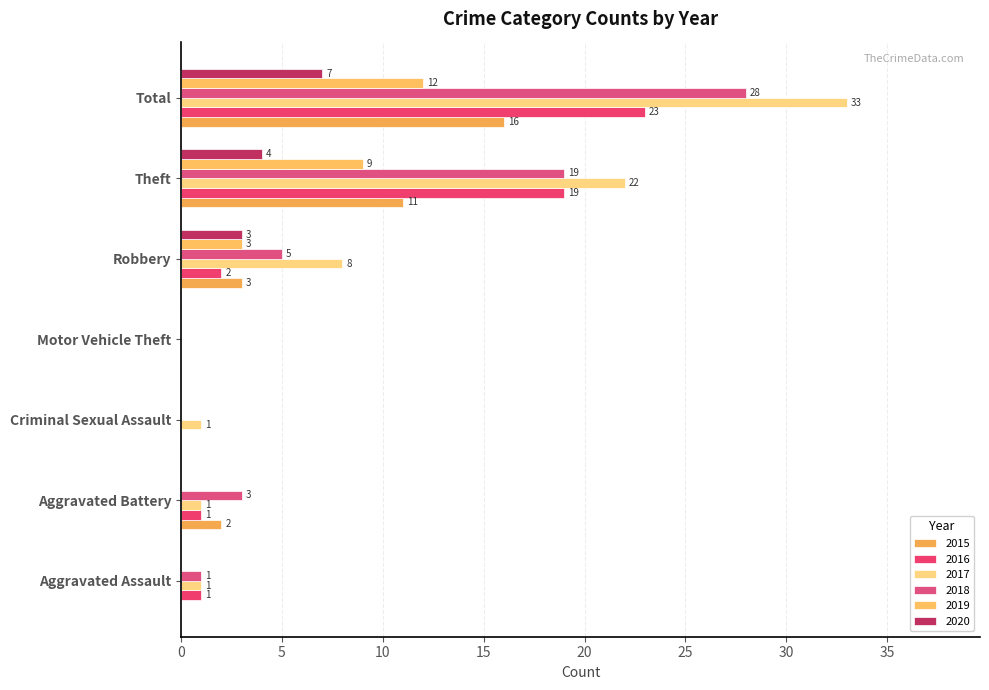

How many values in 2018 are above zero?

5